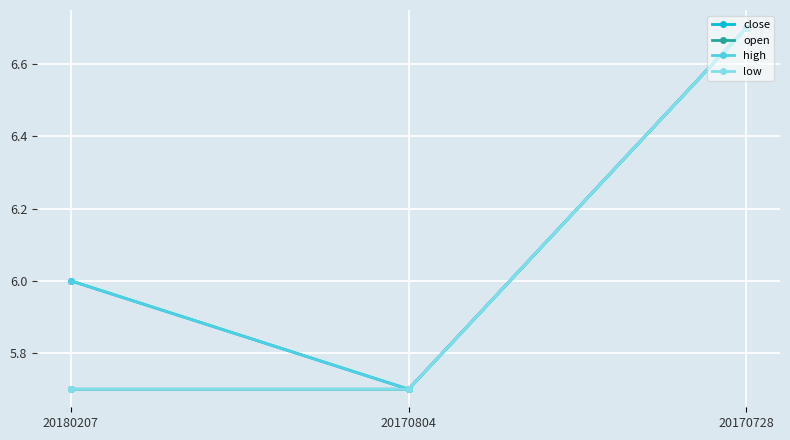

At which category is the sum across all series the highest?

20170728